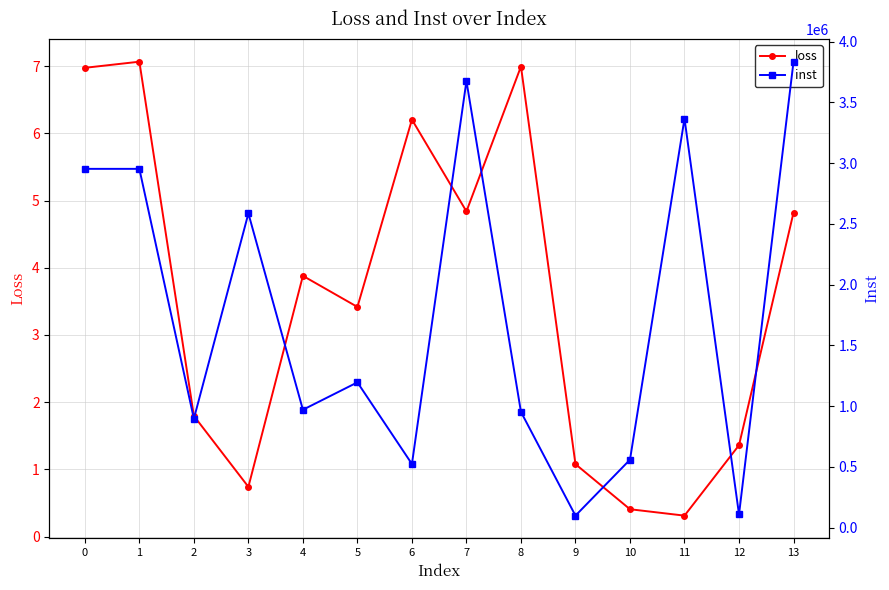

What is the average value of the inst series?

1761719.9